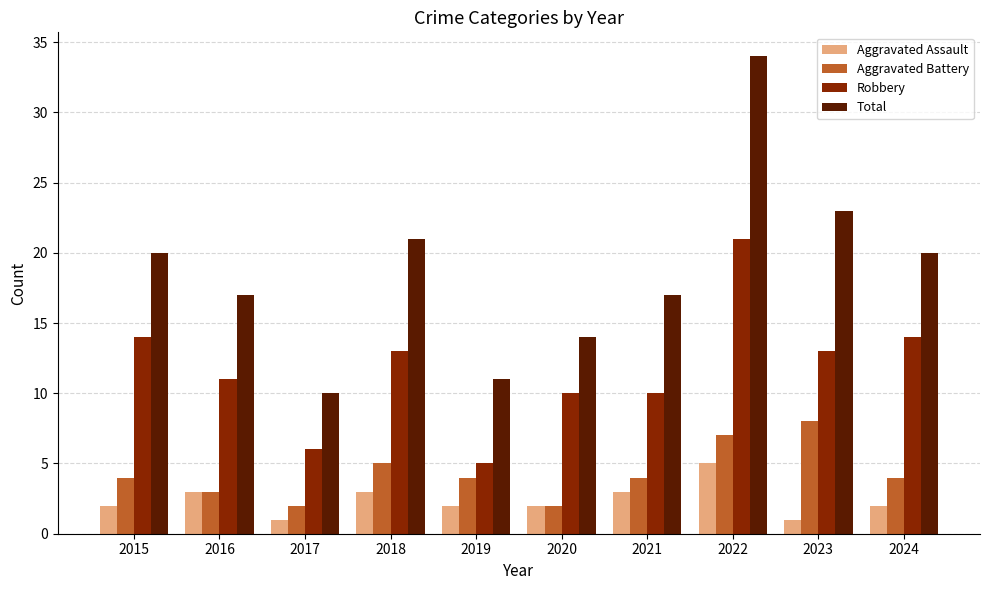

Is it true that Robbery equals 4 at 2023?

False